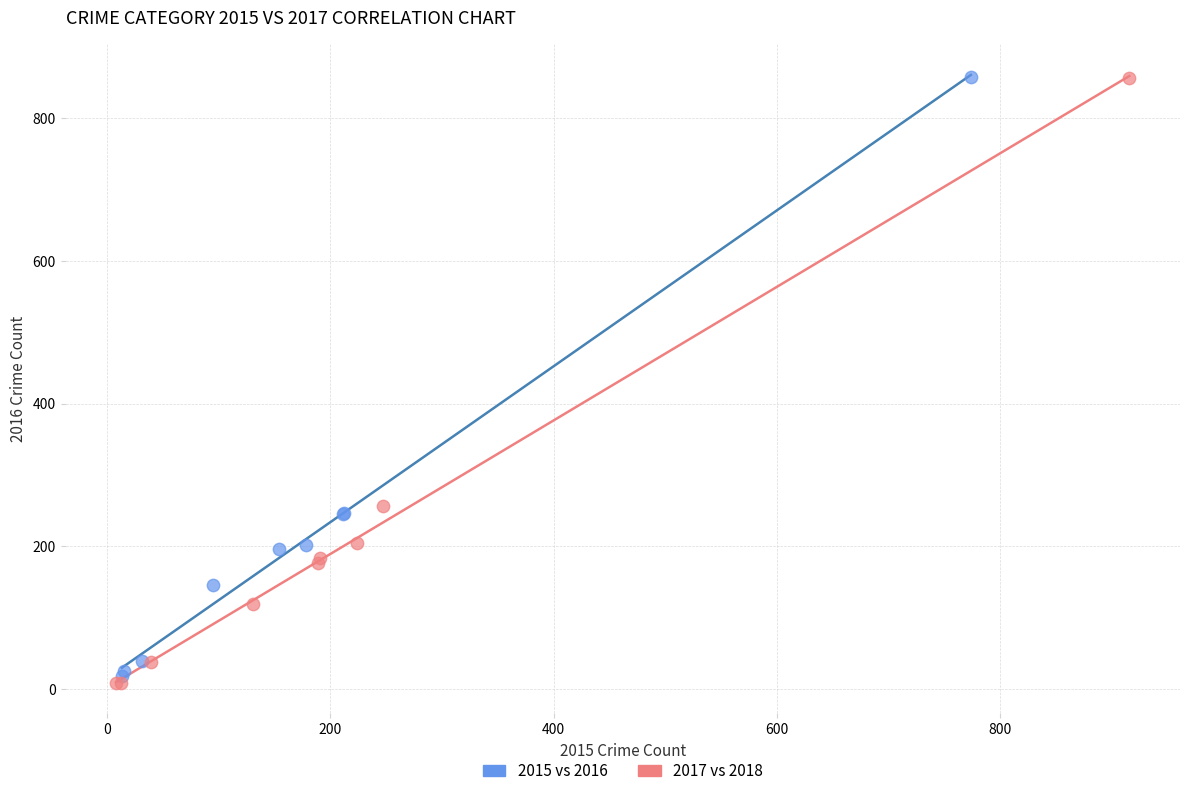

What are all the series names shown in the legend?

2015 vs 2016, 2017 vs 2018